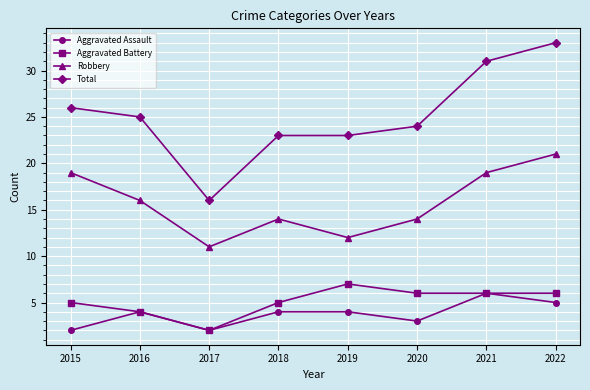

What value does the Aggravated Assault series have at 2015?

2